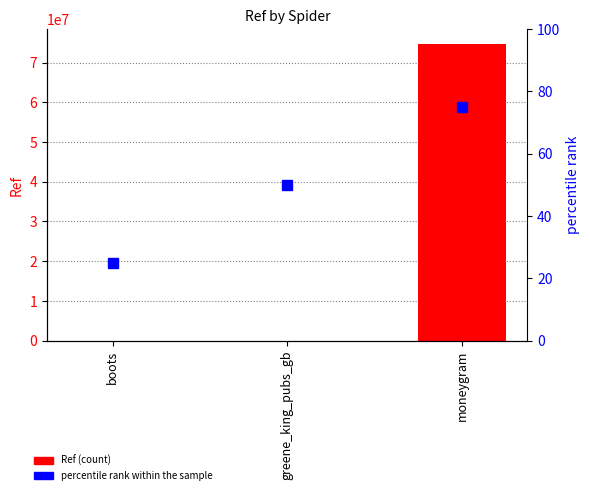

The value of Ref at boots is 78. True or false?

True